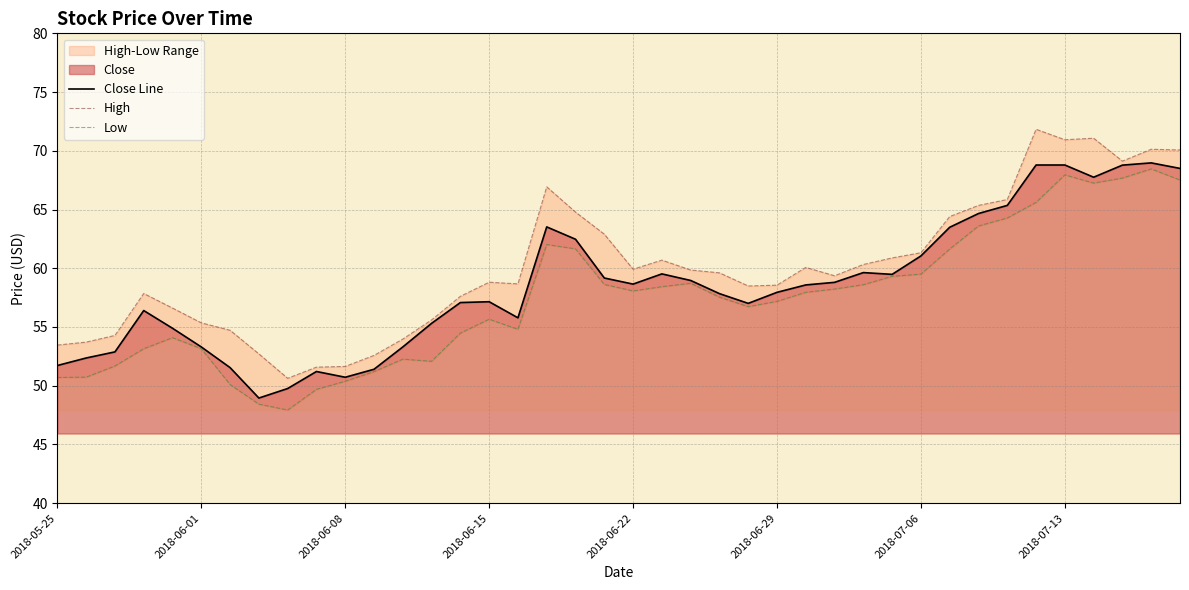

What is the sum of the Low values at 21 and 29?

117.7